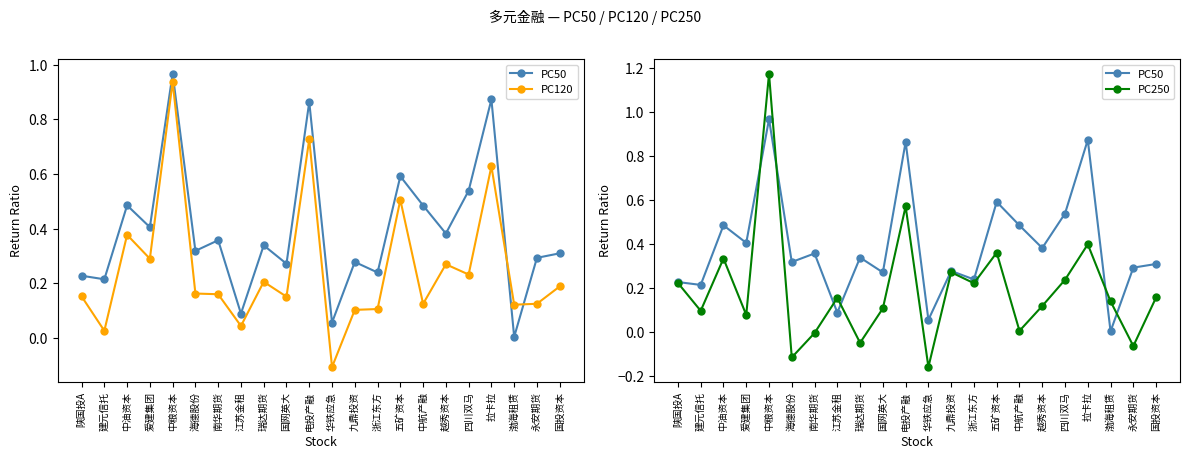

Between which two adjacent categories do PC50 and PC250 first intersect?

爱建集团 and 中粮资本